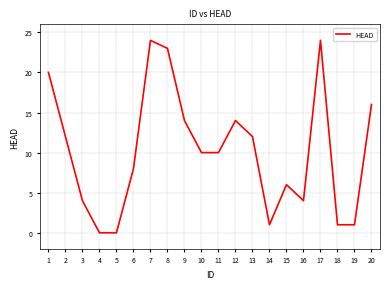

Is it true that the value at 9 is 14?

True